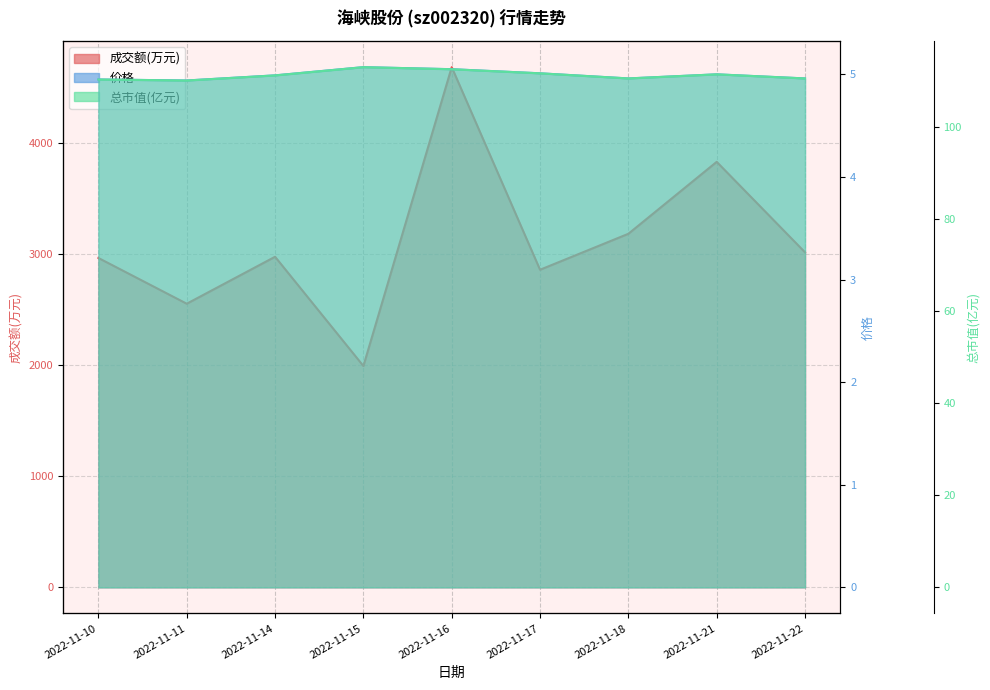

True or false: 成交额(万元) and 价格 cross at least once.

False